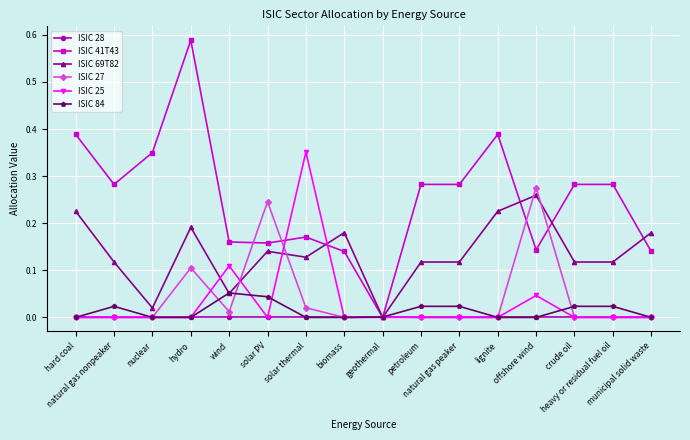

Where is the first local maximum for ISIC 41T43?

hydro